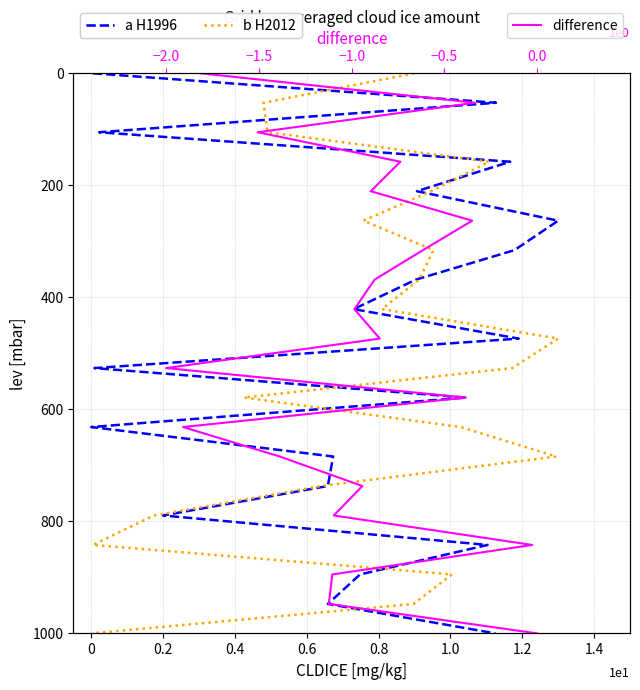

How many lines are shown in the chart?

3